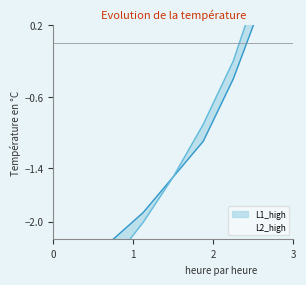

Which series has the largest range (max minus min)?

L2_high